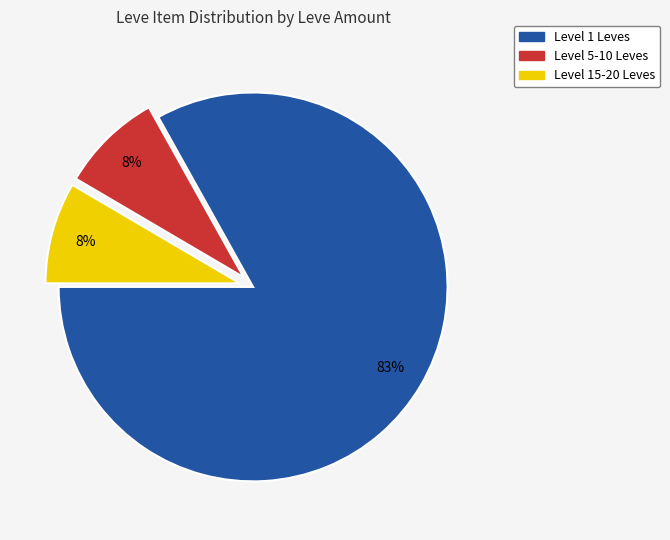

Is there a majority slice in this chart?

Yes